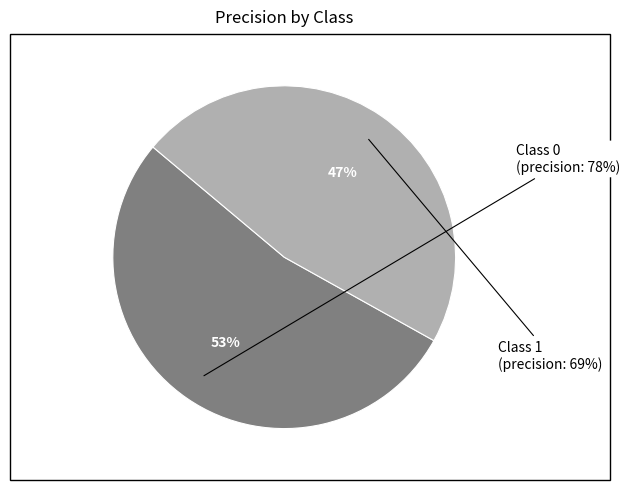

Count the number of slices in the pie.

2